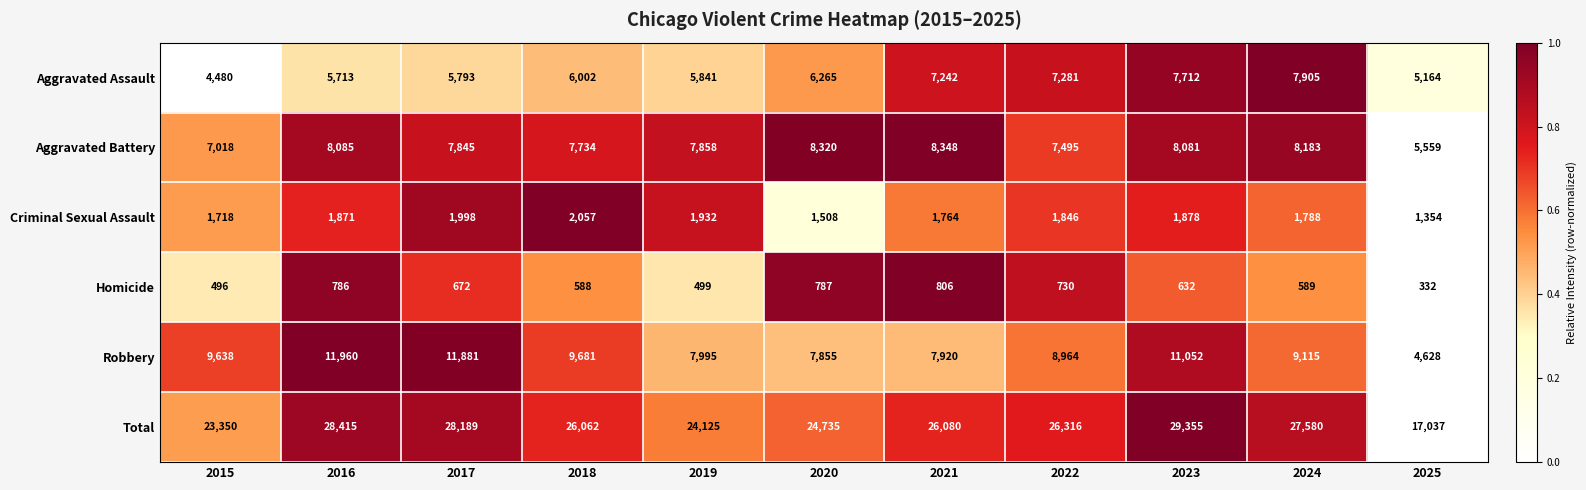

What is the difference between the maximum and second lowest values in the Aggravated Battery series?

1330